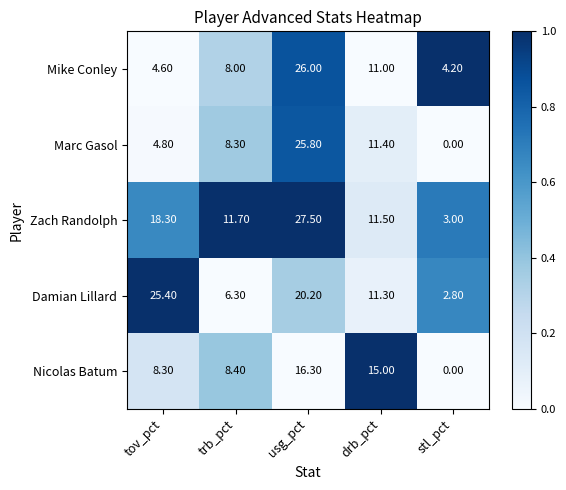

How many data points in Mike Conley are less than 8?

2